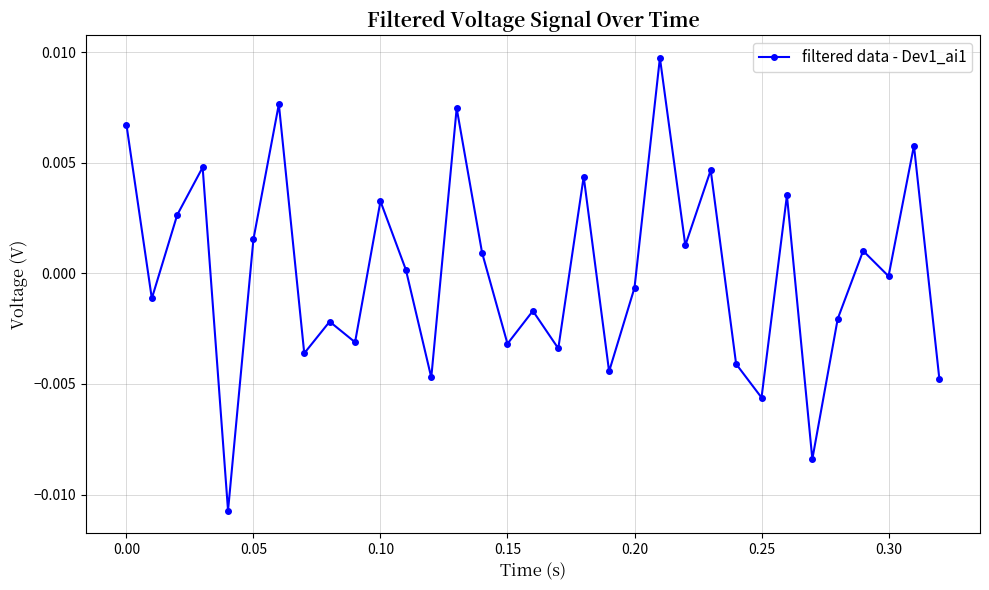

How many points are lower than both their immediate neighbors (excluding endpoints)?

12